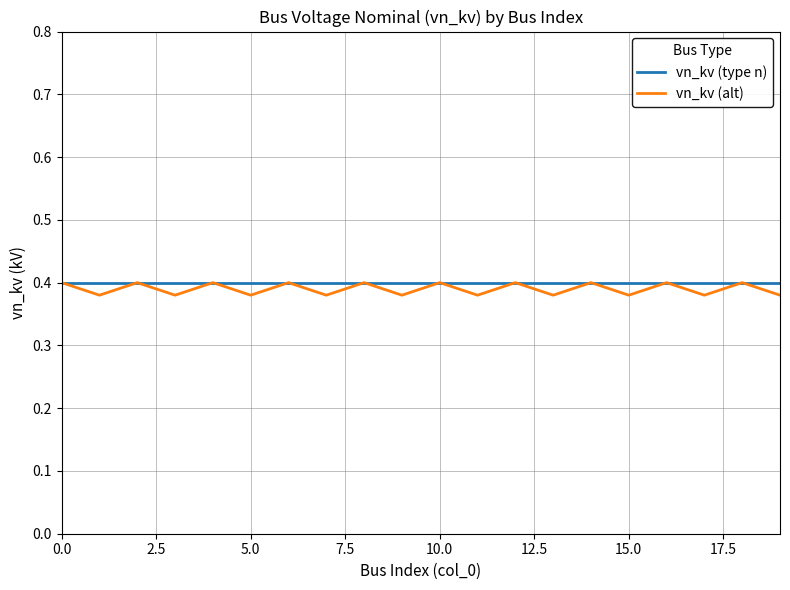

Count the number of data series in this chart.

2